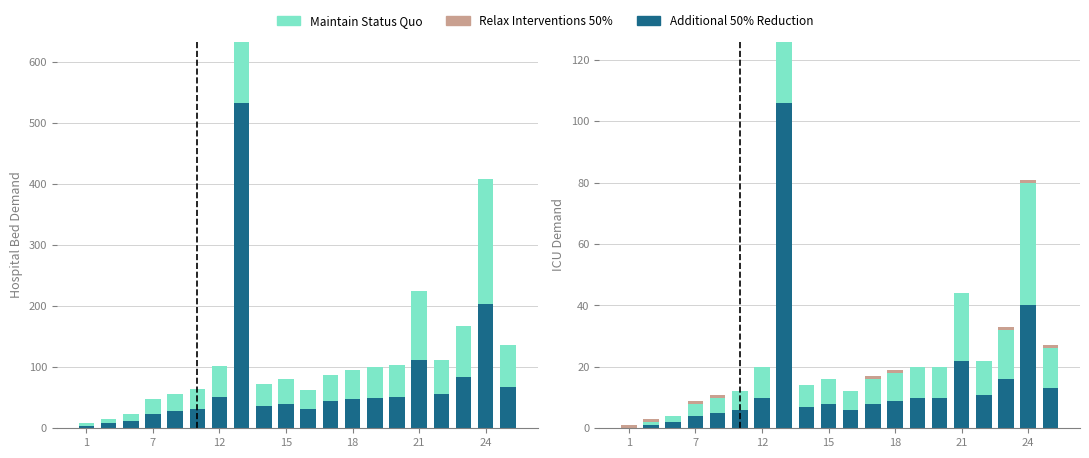

The Additional 50% Reduction series shows 7 at 8. True or false?

True